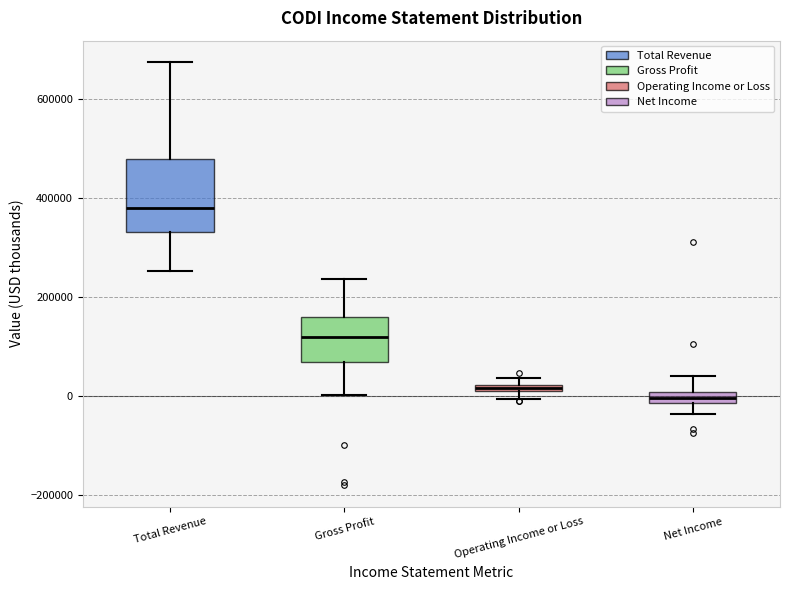

Where is the upper edge of the box for Operating Income or Loss on the y-axis? The values are not printed on the chart, so give them approximately, as read against the axis.

20000